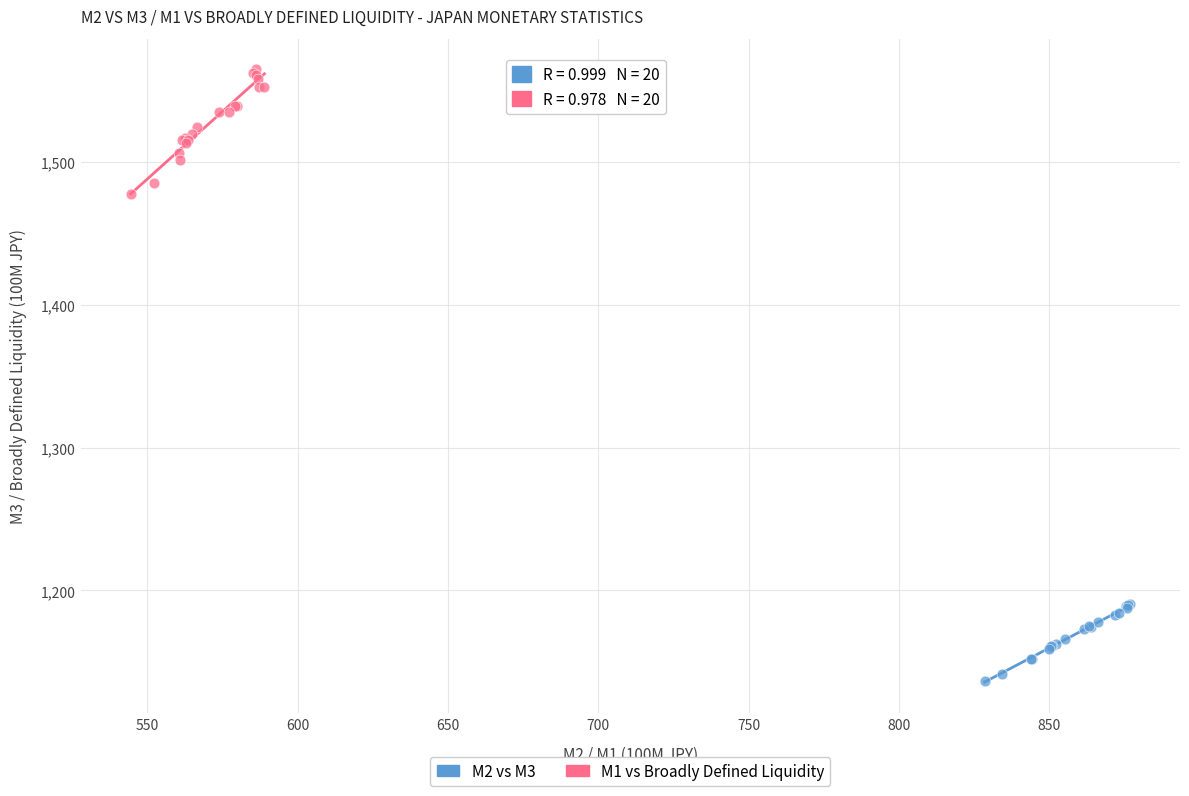

Which series reaches the minimum Y coordinate?

M2 vs M3